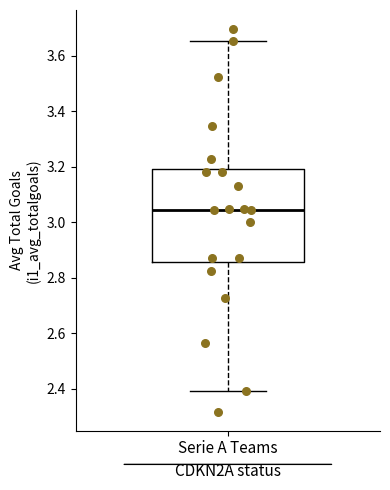

Where does the upper whisker of the box for Serie A Teams end on the y-axis? The values are not printed on the chart, so give them approximately, as read against the axis.

3.66